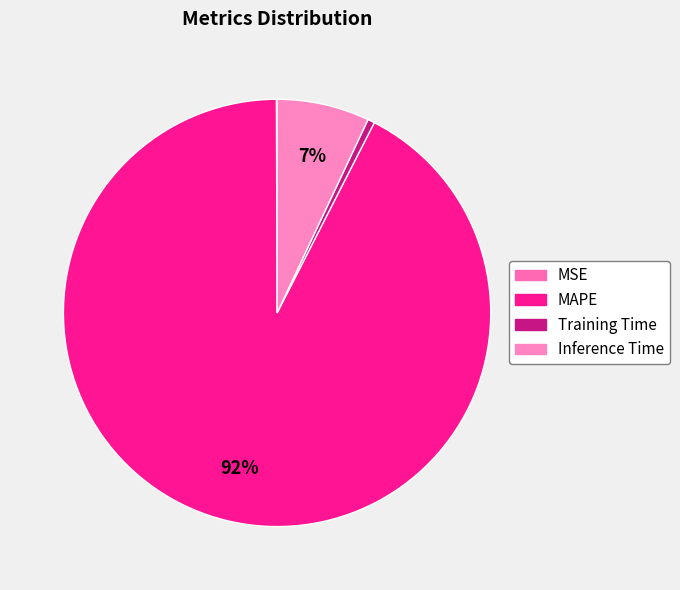

What is the majority slice?

MAPE